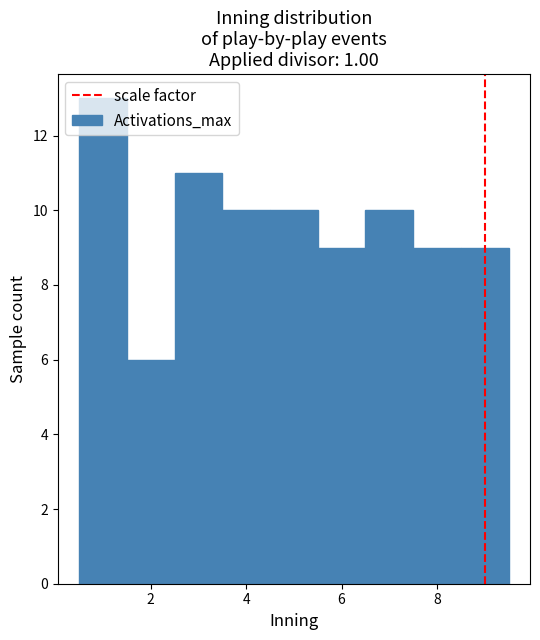

Over which range of the x-axis is the bar tallest?

0.5 to 1.5